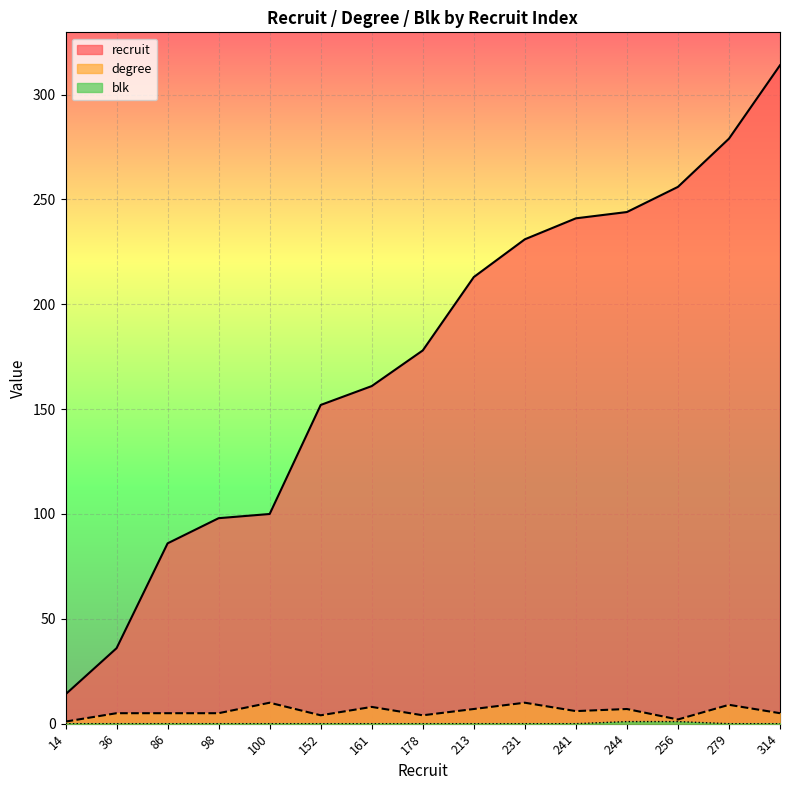

What is the value of the degree point at the 5th from the left?

10